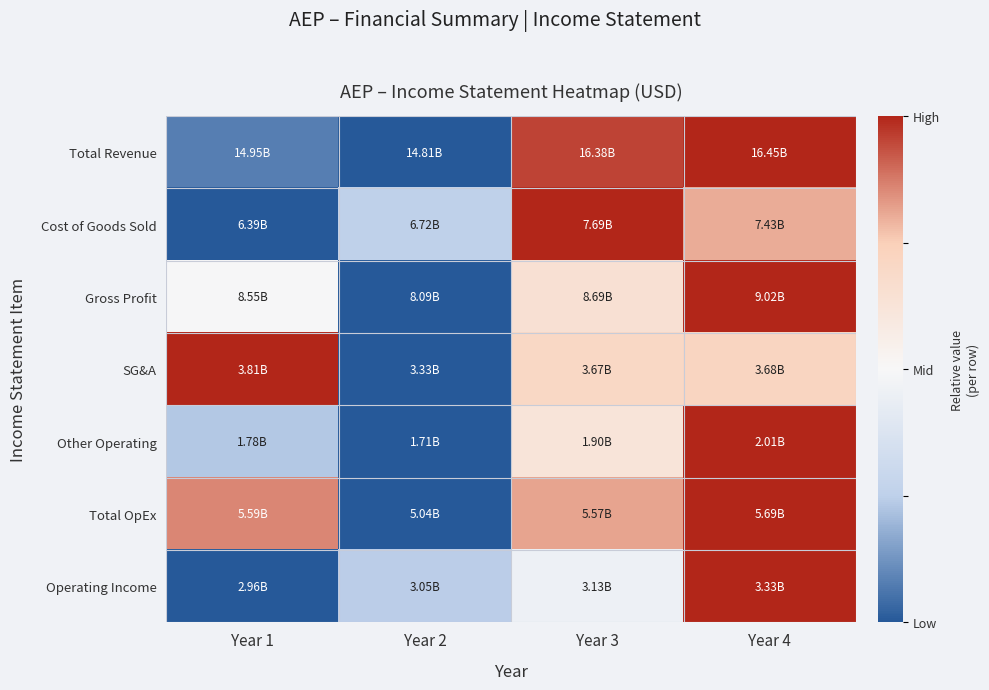

Reading left to right, extract all data points from this chart.

Total Revenue: Year 1=0.1	Year 2=0.0	Year 3=1.0	Year 4=1.0
Cost of Goods Sold: Year 1=0.0	Year 2=0.3	Year 3=1.0	Year 4=0.8
Gross Profit: Year 1=0.5	Year 2=0.0	Year 3=0.6	Year 4=1.0
SG&A: Year 1=1.0	Year 2=0.0	Year 3=0.7	Year 4=0.7
Other Operating: Year 1=0.2	Year 2=0.0	Year 3=0.6	Year 4=1.0
Total OpEx: Year 1=0.9	Year 2=0.0	Year 3=0.8	Year 4=1.0
Operating Income: Year 1=0.0	Year 2=0.2	Year 3=0.5	Year 4=1.0